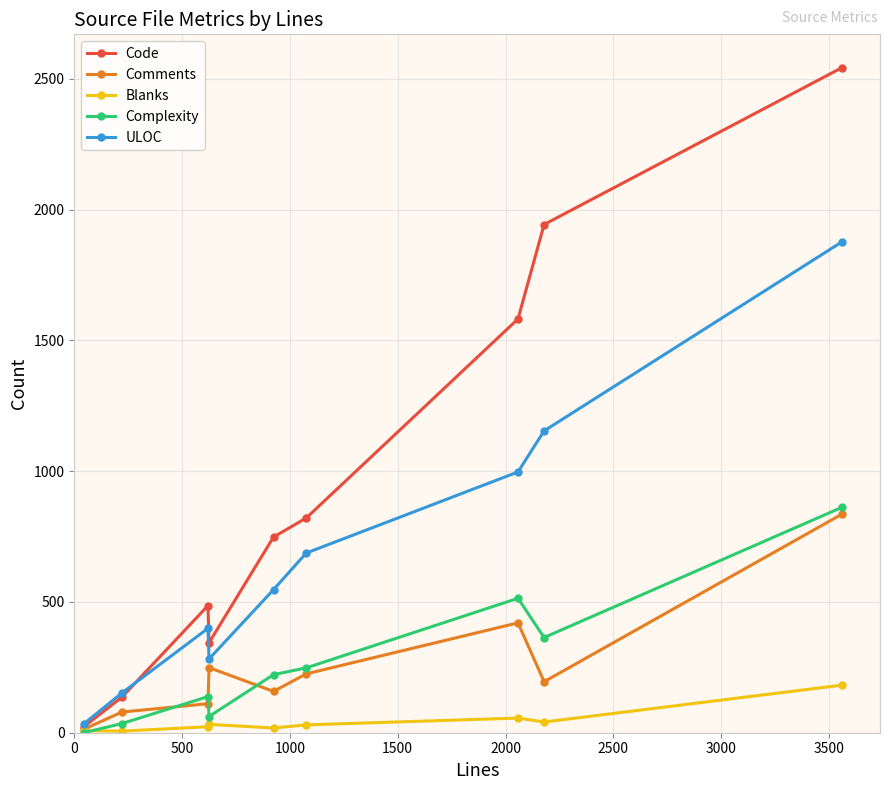

Which series has the largest range (max minus min)?

Code